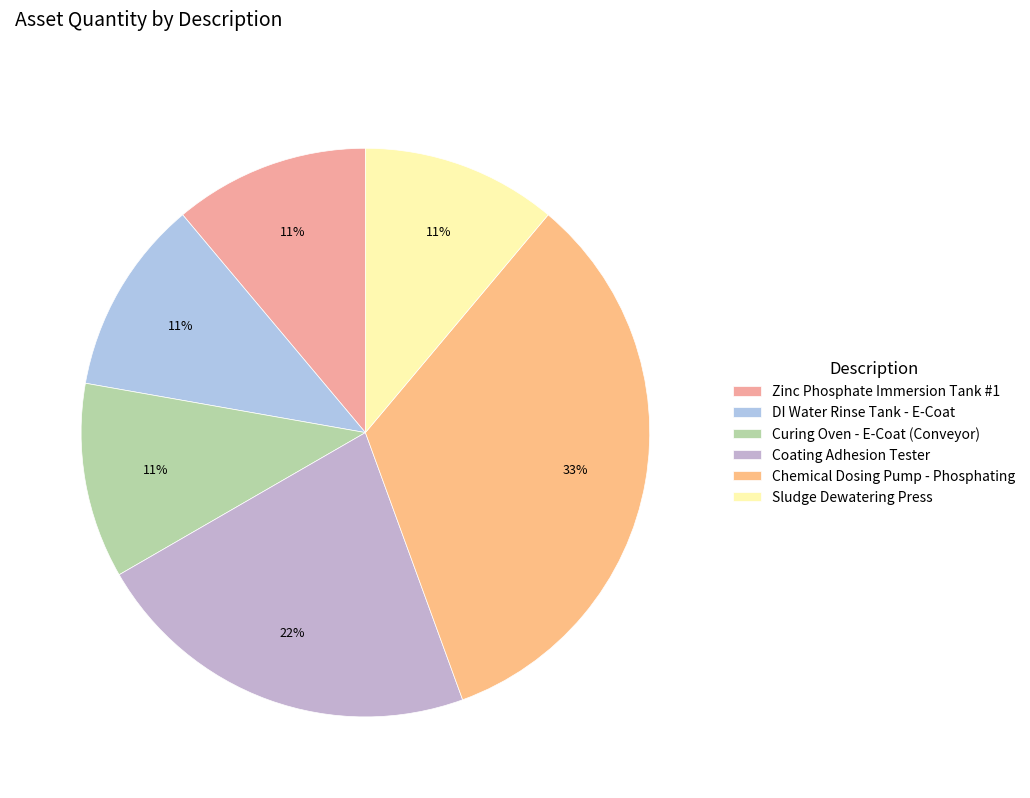

Which category has the smallest portion of the pie?

Zinc Phosphate
Immersion Tank #1